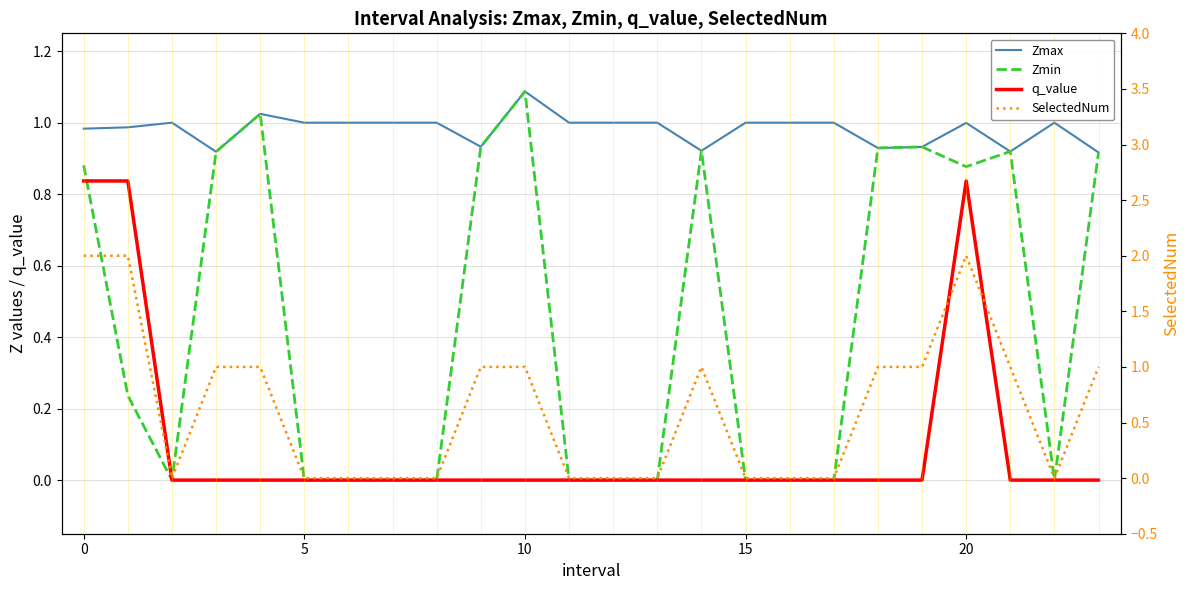

How many data points in Zmax are less than 1?

10